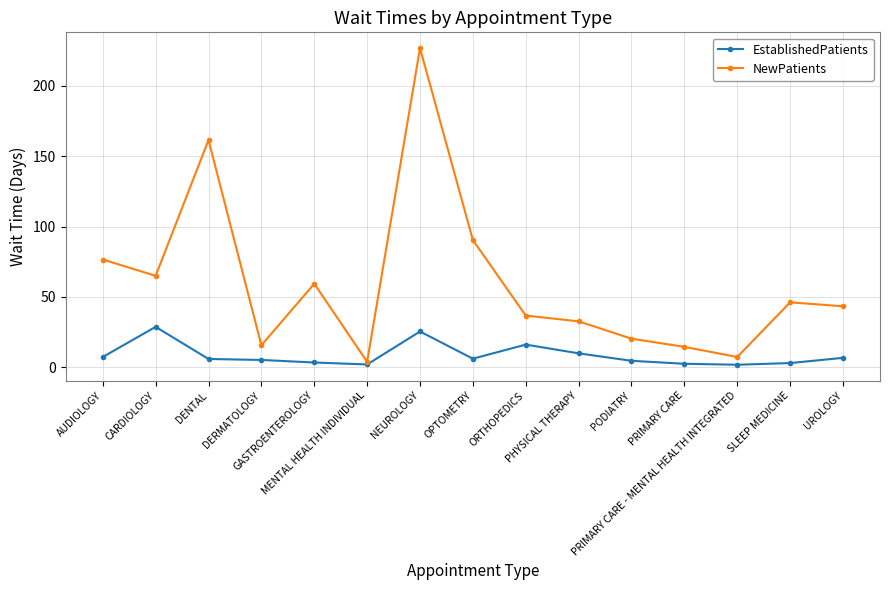

What is the highest value of the EstablishedPatients series?

28.8